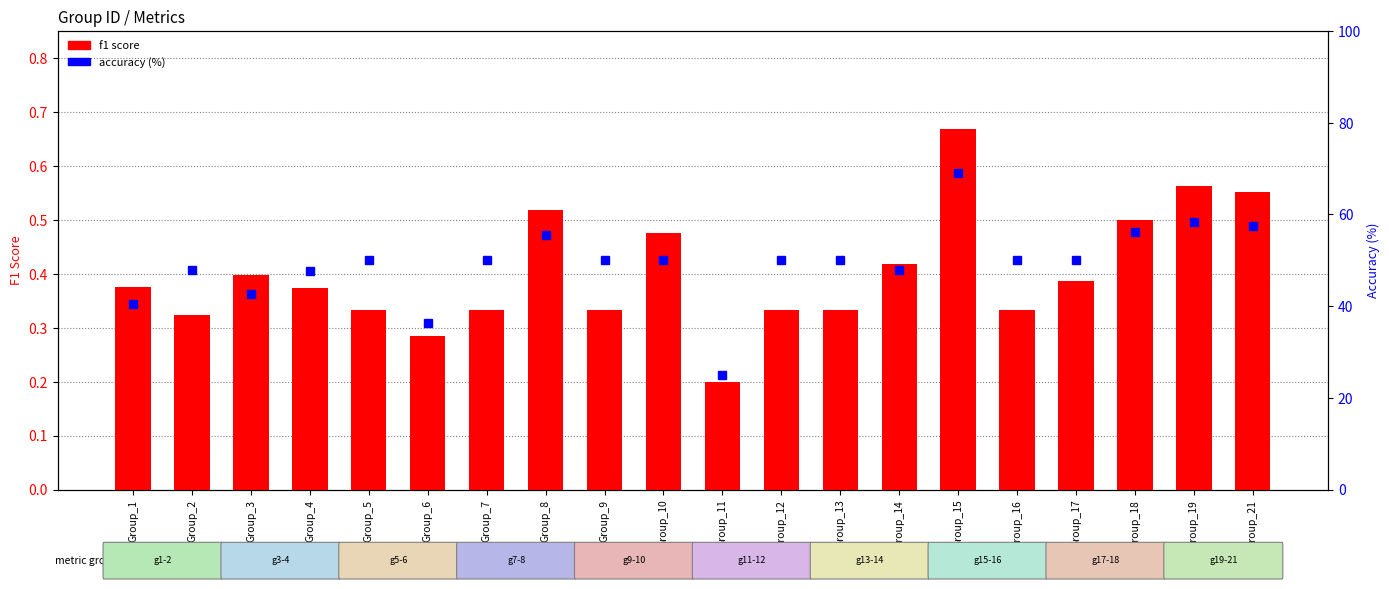

How many f1 score values are between 0 and 1?

20